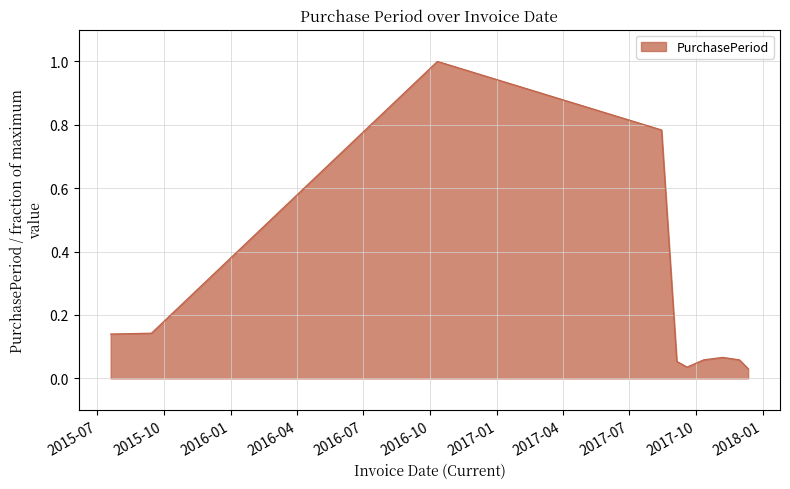

What is the maximum value shown in the chart?

1.0